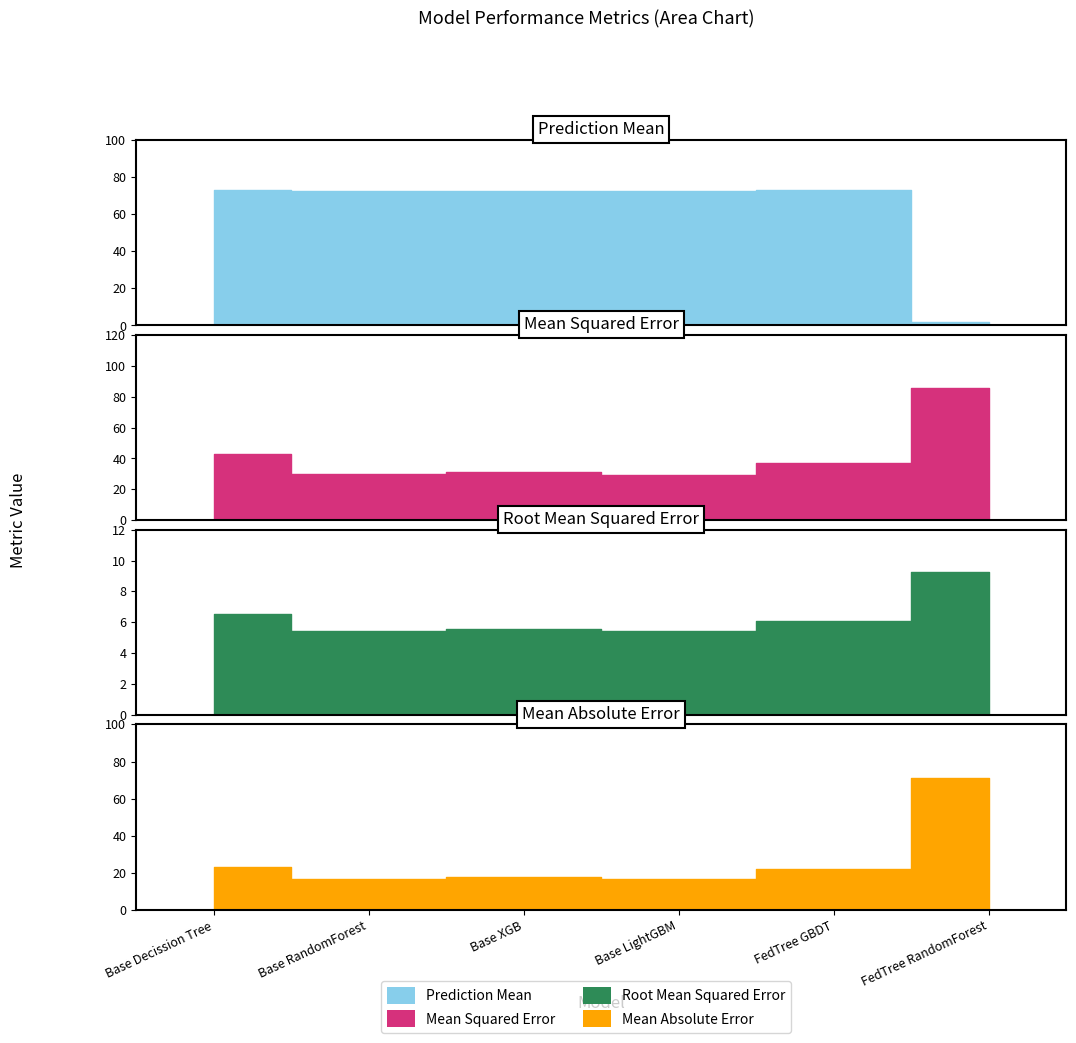

Reading left to right, list all the values displayed in this chart.

Prediction Mean: 72.8	72.4	72.5	72.5	73.3	1.8
Mean Squared Error: 42.6	29.9	31.1	29.3	36.9	85.3
Root Mean Squared Error: 6.5	5.5	5.6	5.4	6.1	9.2
Mean Absolute Error: 23.2	16.4	17.8	16.9	22.1	71.0